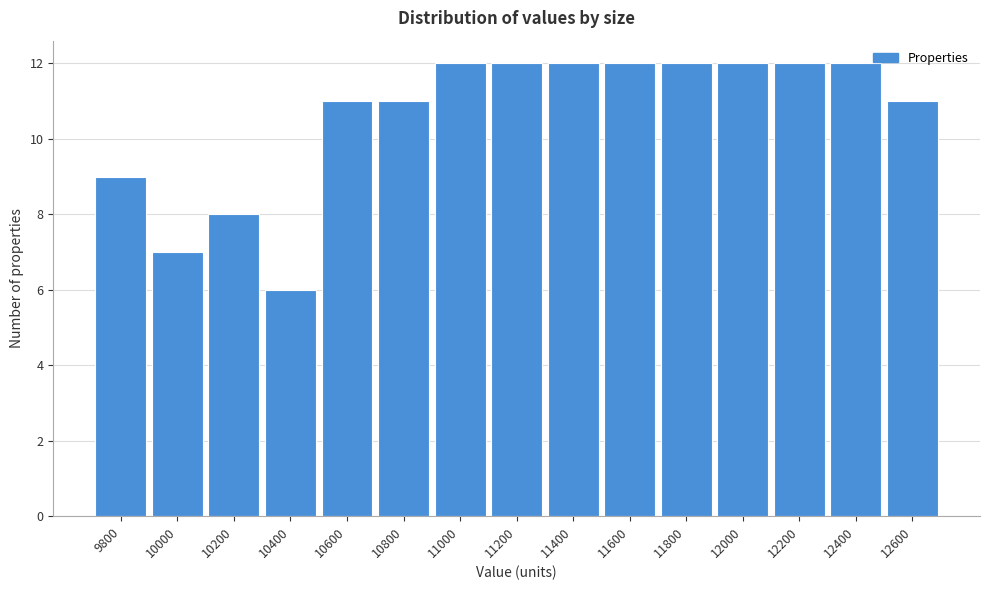

Reading right to left, list all the values displayed in this chart.

12600=11	12400=12	12200=12	12000=12	11800=12	11600=12	11400=12	11200=12	11000=12	10800=11	10600=11	10400=6	10200=8	10000=7	9800=9